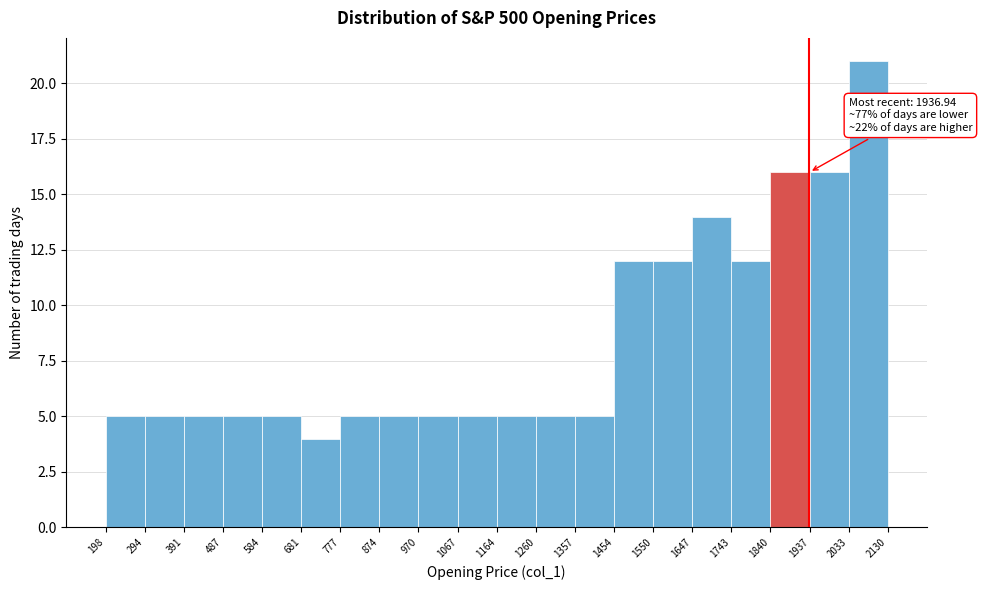

Which range on the x-axis has the tallest bar?

2033 to 2130